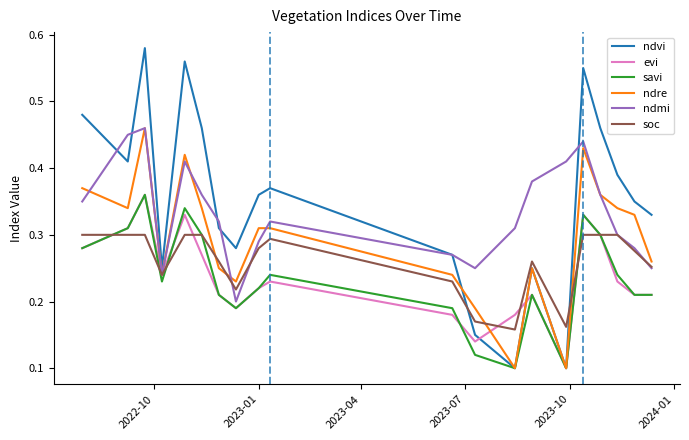

Which series has the widest spread of values?

ndvi